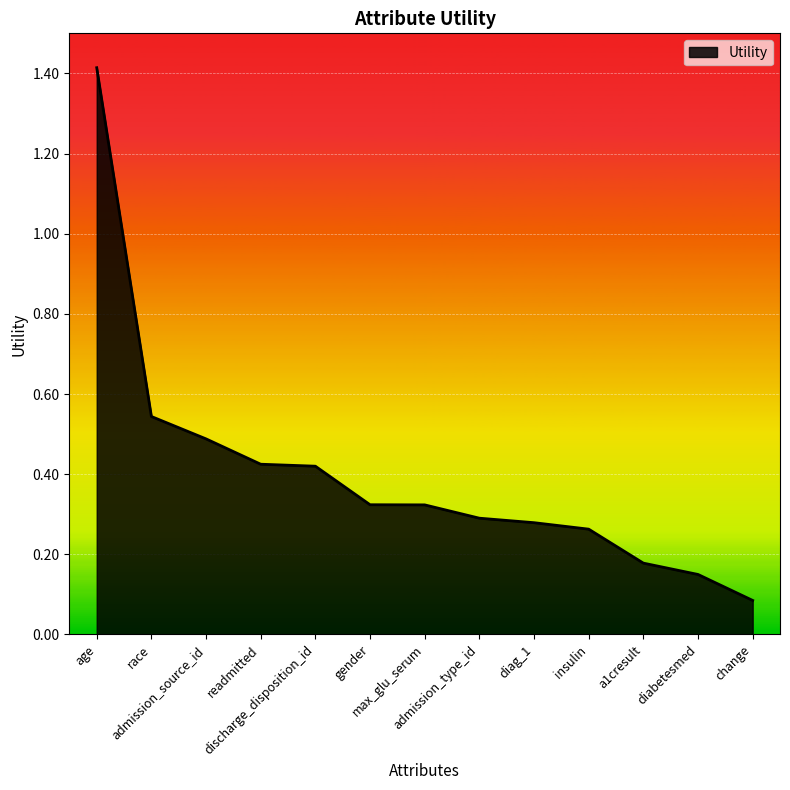

Is it true that the value at diabetesmed is 0.1?

True